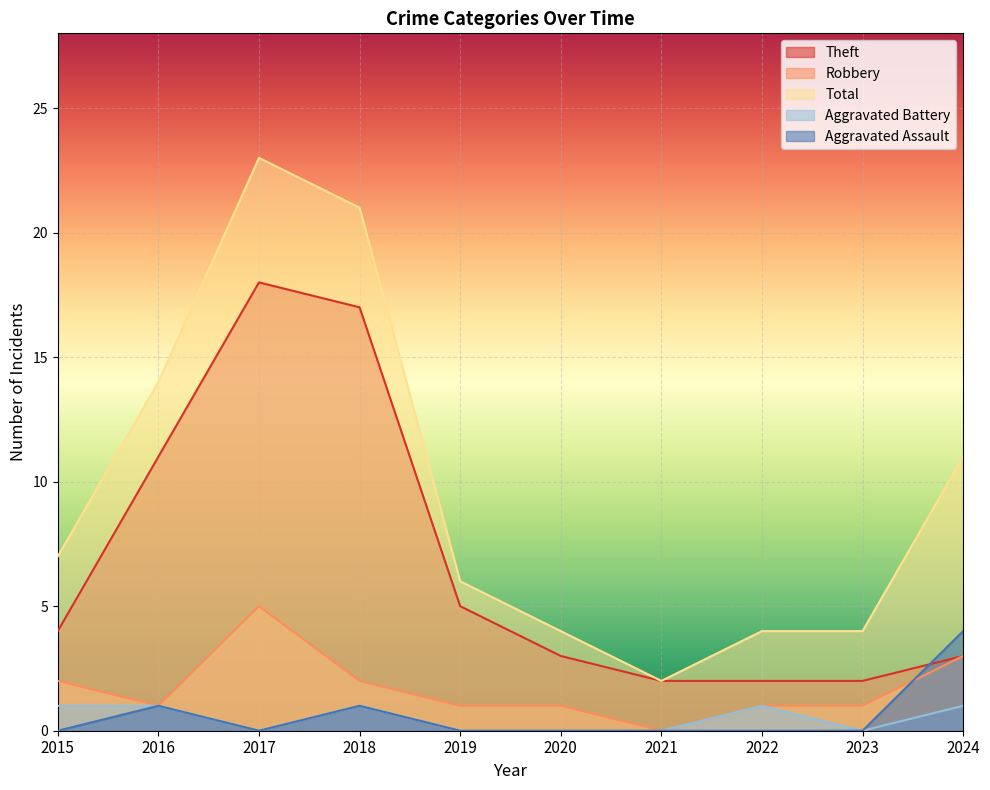

True or false: Aggravated Assault and Total intersect in this chart.

False